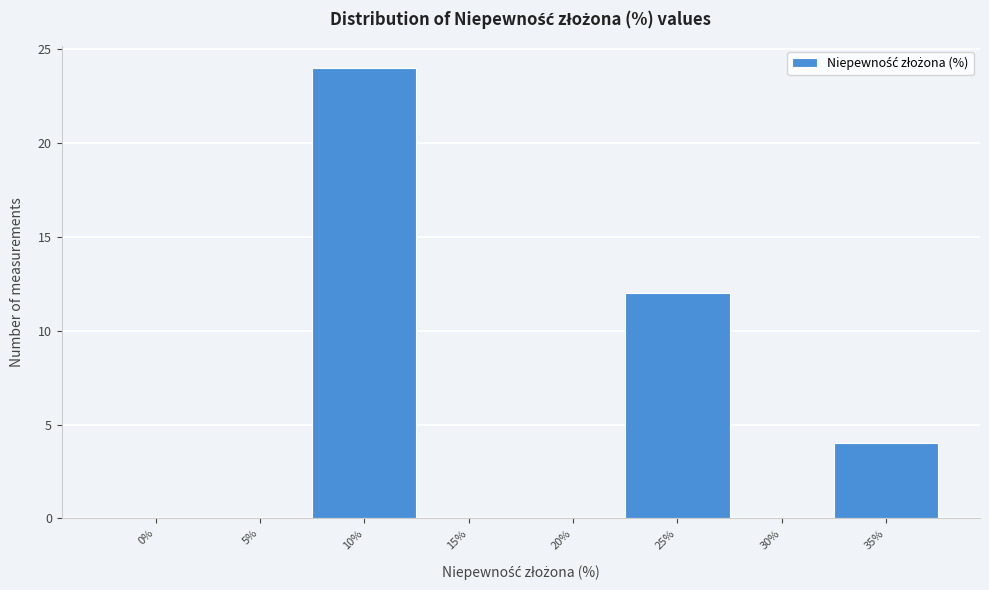

Reading right to left, list all the values displayed in this chart.

35%=4	30%=0	25%=12	20%=0	15%=0	10%=24	5%=0	0%=0